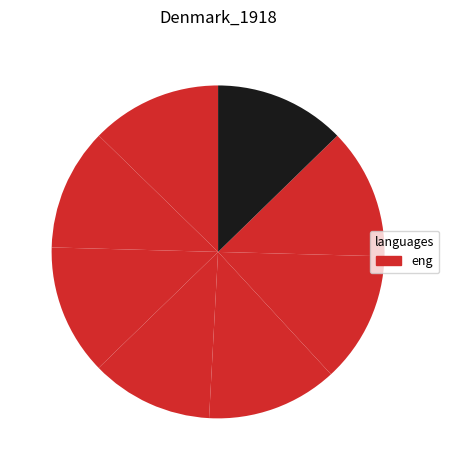

To the nearest percent, what is the average slice percentage?

12%